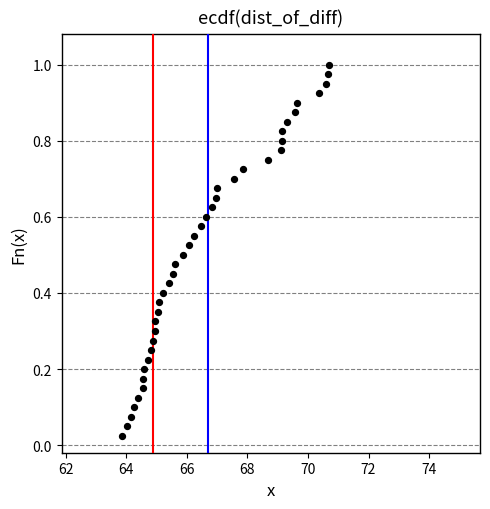

What is the range of X values (max minus min)?

6.8